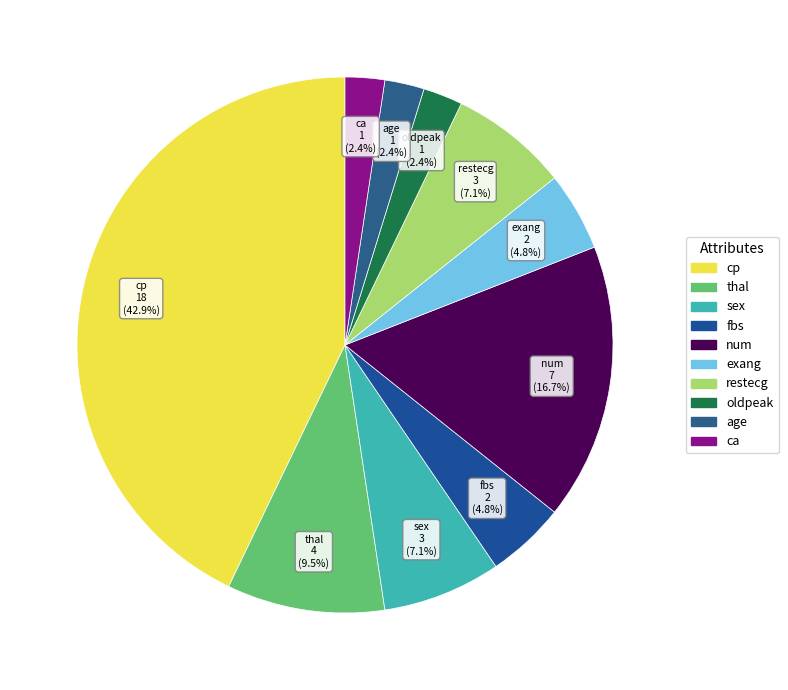

Does oldpeak represent more than half of the total?

No